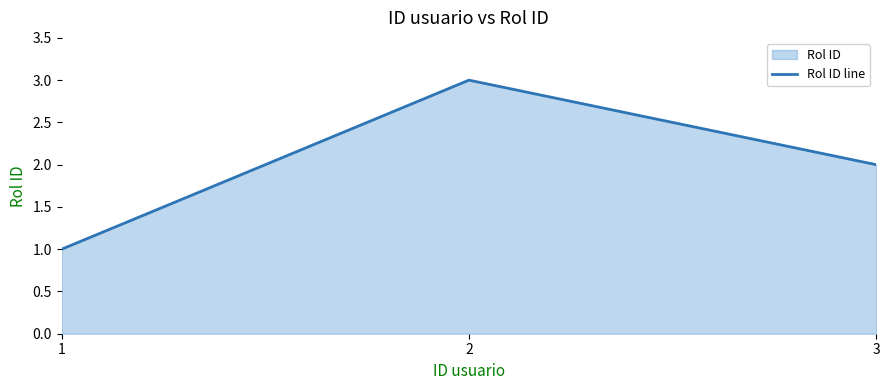

What is the difference between the maximum and second lowest values?

1